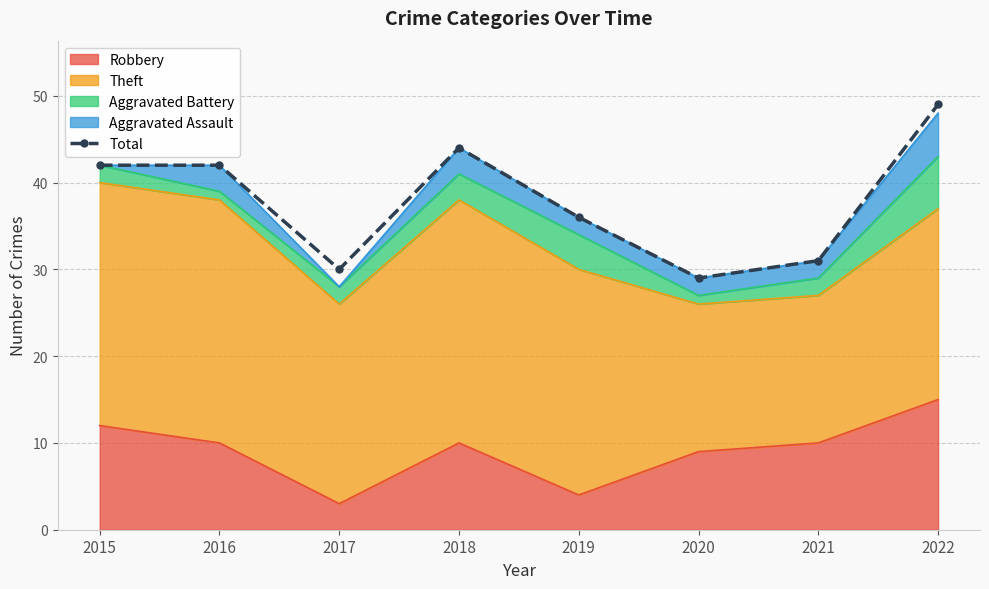

Reading left to right, list all the values displayed in this chart.

2015=42	2016=42	2017=30	2018=44	2019=36	2020=29	2021=31	2022=49